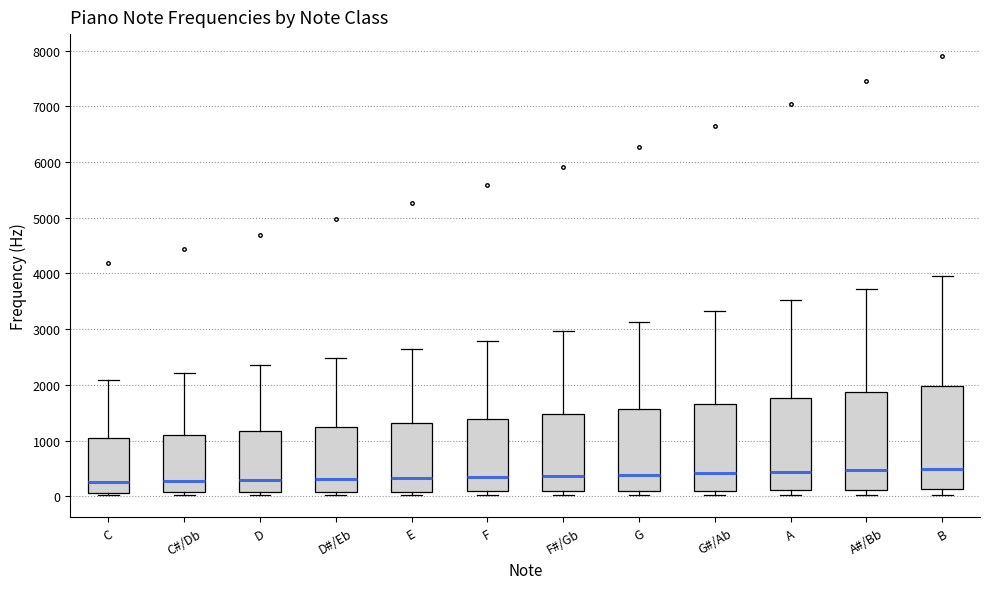

Reading left to right, transcribe this box plot: for each box, give where its median line is, the range the box spans, and where its two whiskers end, as read against the y-axis. The values are not printed on the chart, so give them approximately, as read against the axis.

C: median 300, box 100 to 1000, whiskers 0 to 2100
C#/Db: median 300, box 100 to 1100, whiskers 0 to 2200
D: median 300, box 100 to 1200, whiskers 0 to 2300
D#/Eb: median 300, box 100 to 1200, whiskers 0 to 2500
E: median 300, box 100 to 1300, whiskers 0 to 2600
F: median 300, box 100 to 1400, whiskers 0 to 2800
F#/Gb: median 400, box 100 to 1500, whiskers 0 to 3000
G: median 400, box 100 to 1600, whiskers 0 to 3100
G#/Ab: median 400, box 100 to 1700, whiskers 0 to 3300
A: median 400, box 100 to 1800, whiskers 0 to 3500
A#/Bb: median 500, box 100 to 1900, whiskers 0 to 3700
B: median 500, box 100 to 2000, whiskers 0 to 4000